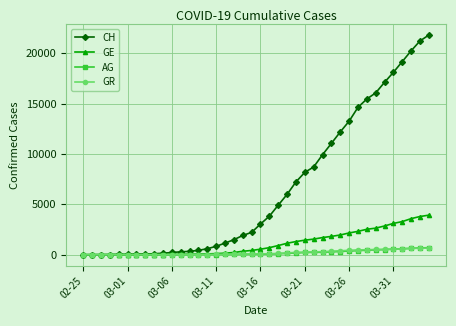

What is the maximum value shown in the chart?

21808